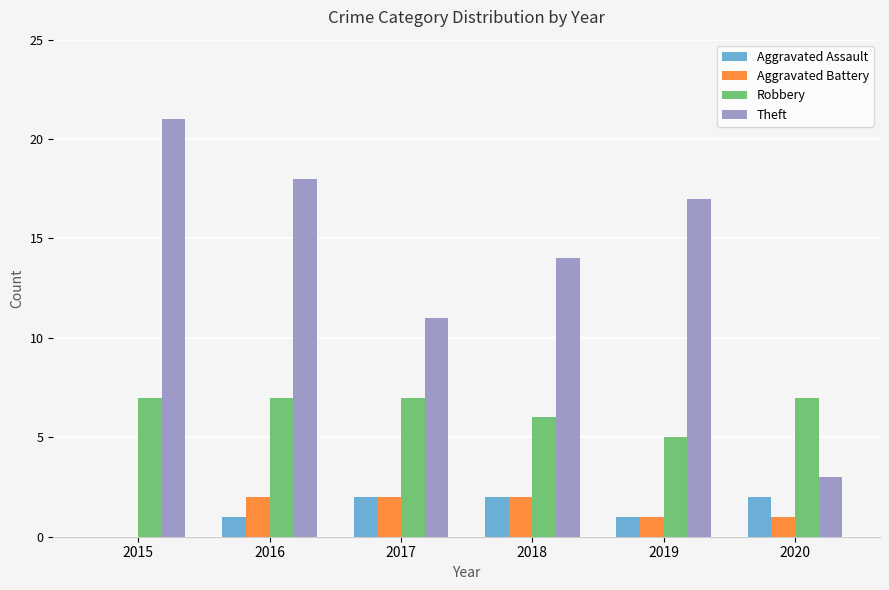

The Robbery series shows 7 at 2017. True or false?

True